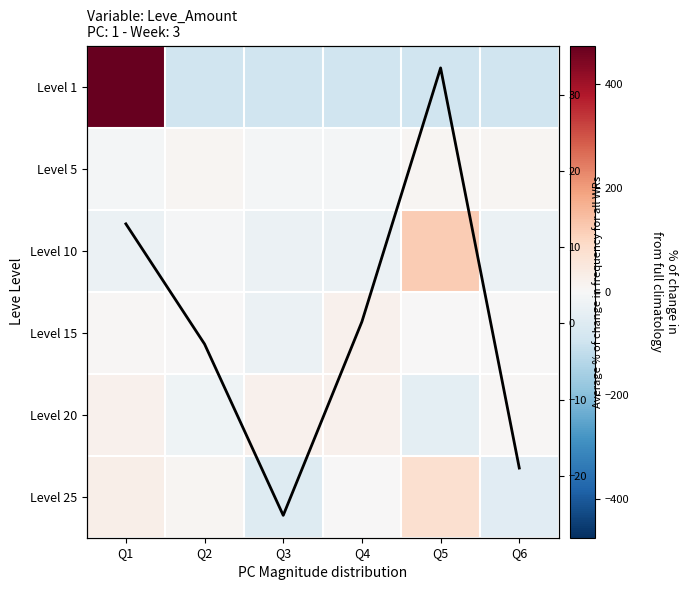

Which has a higher value, Q4 or Q5?

Q4